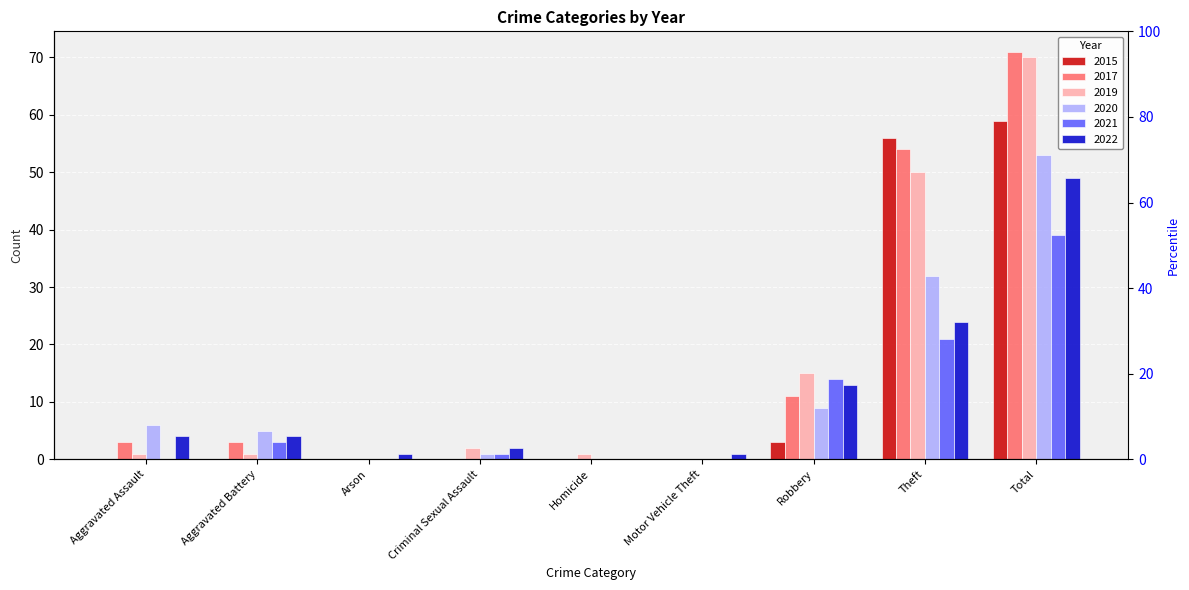

What is the value of the 2015 bar at the 8th from the left?

56